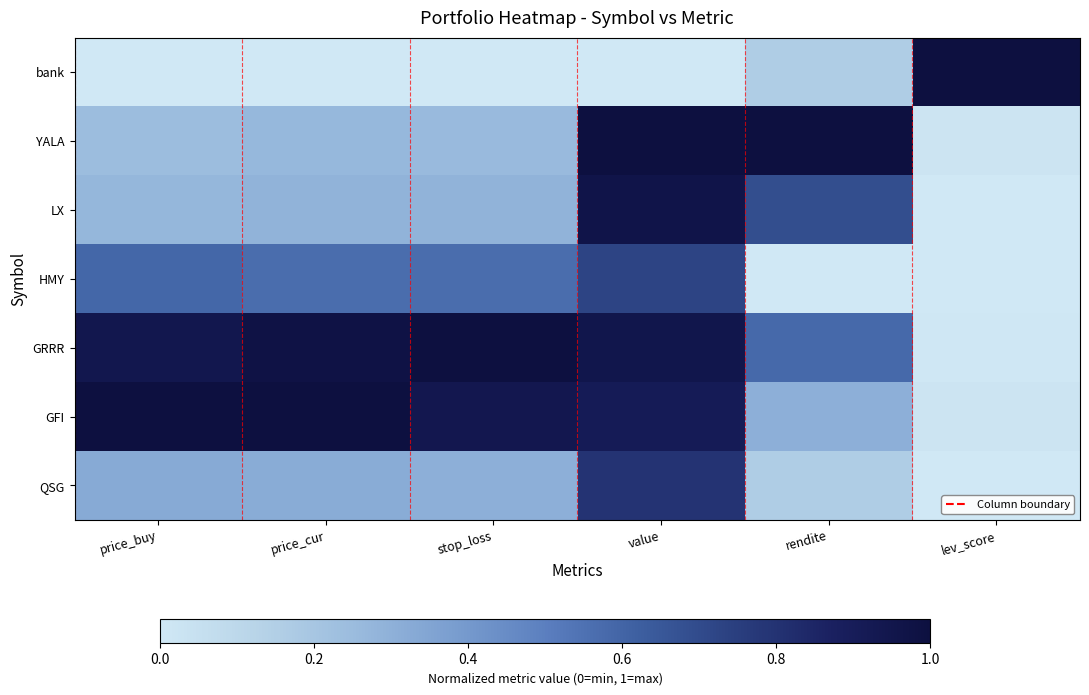

Which series has the largest total across all categories?

GRRR